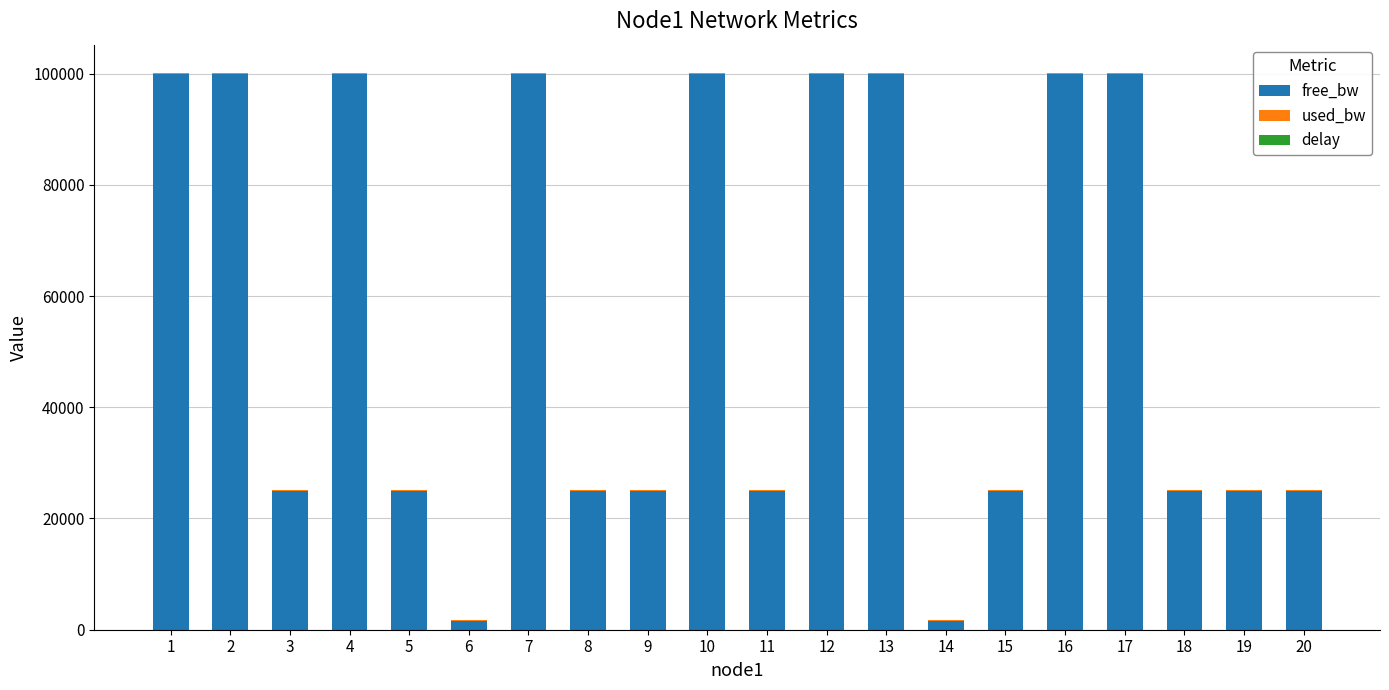

What is the sum of all free_bw values?

1128096.2